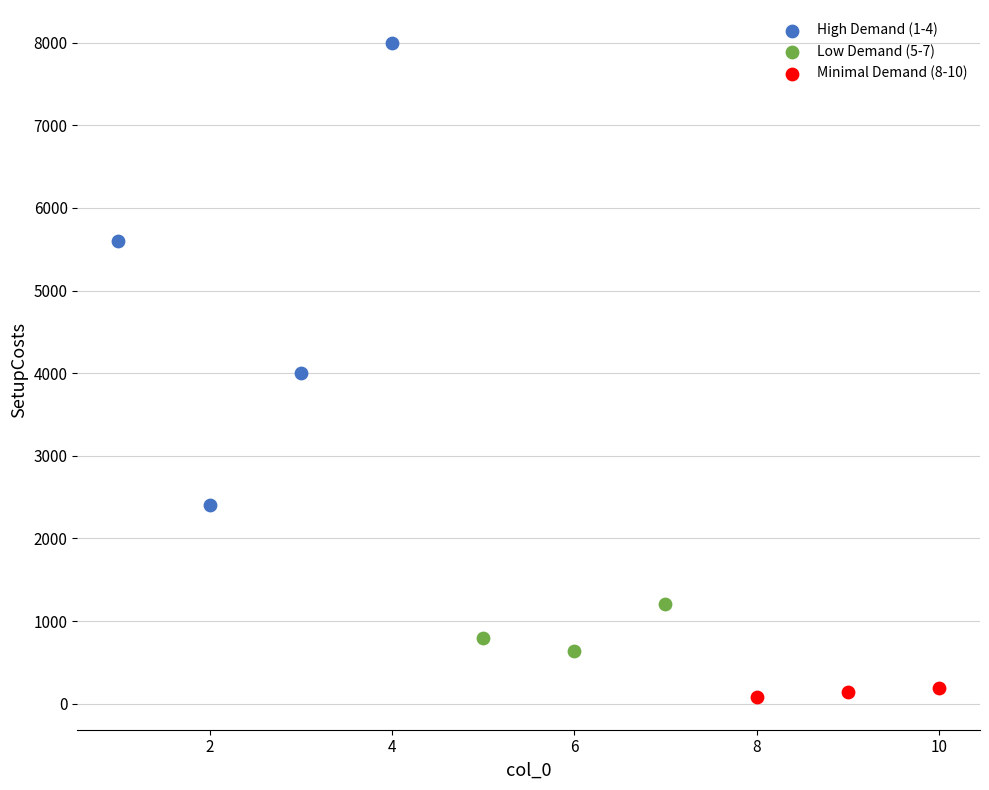

Which series reaches the minimum Y coordinate?

Minimal Demand (8-10)